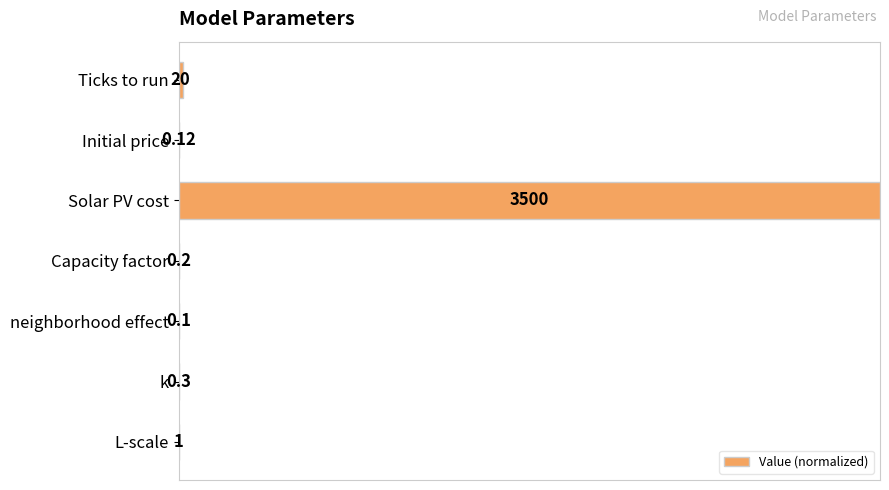

Are the bars horizontal?

Yes